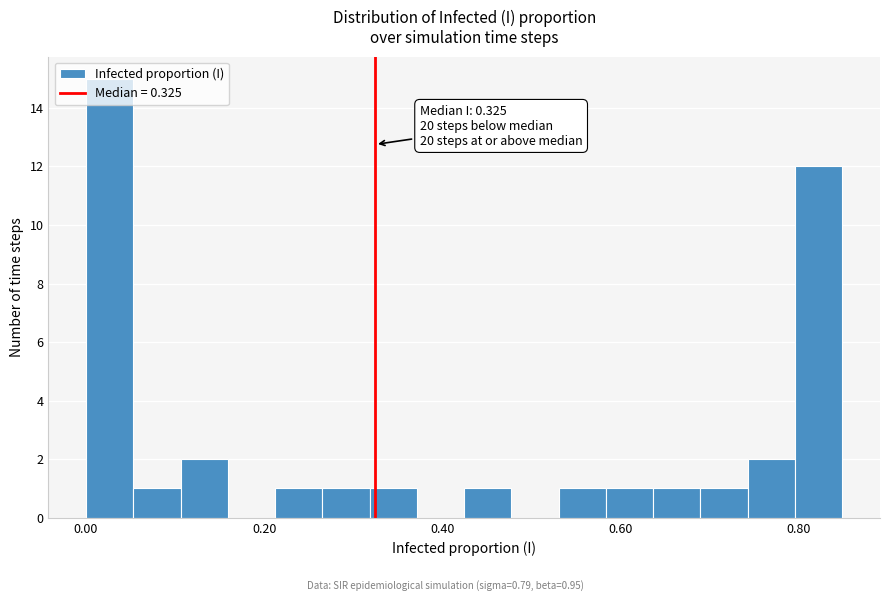

Read against the x-axis, roughly where is the centre of the tallest bar?

0.02